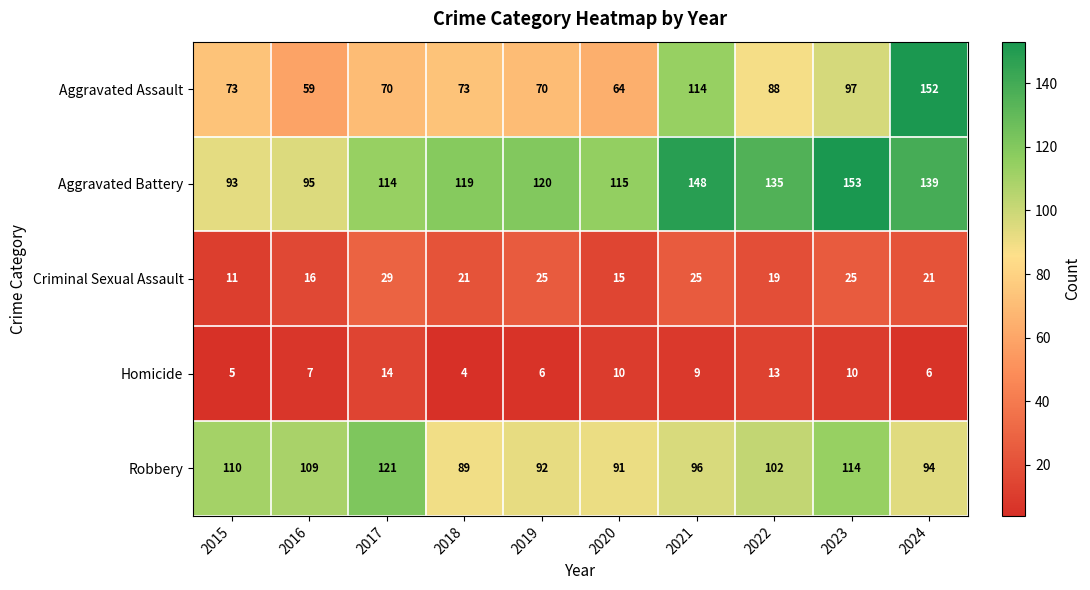

At how many categories does at least one series exceed 62?

10